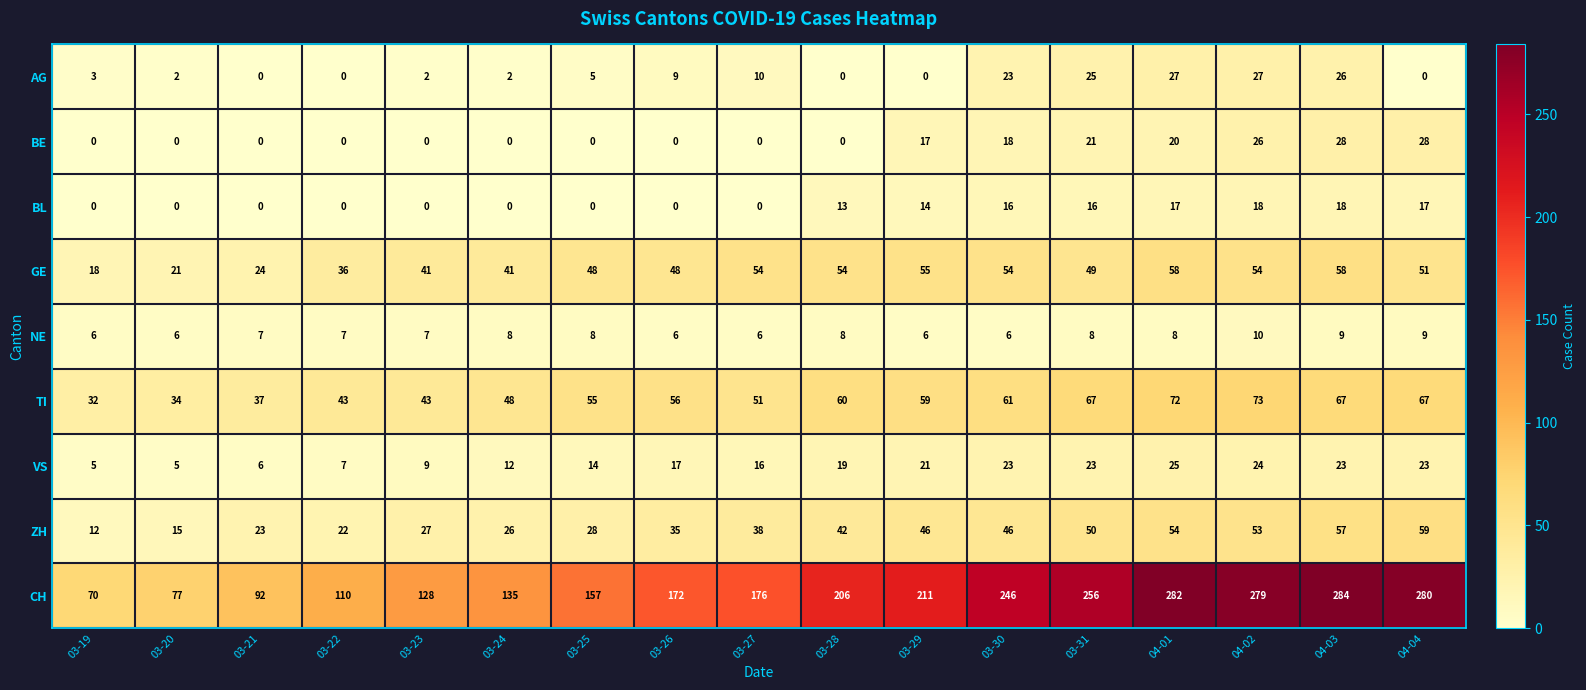

What is the average value of the VS series?

16